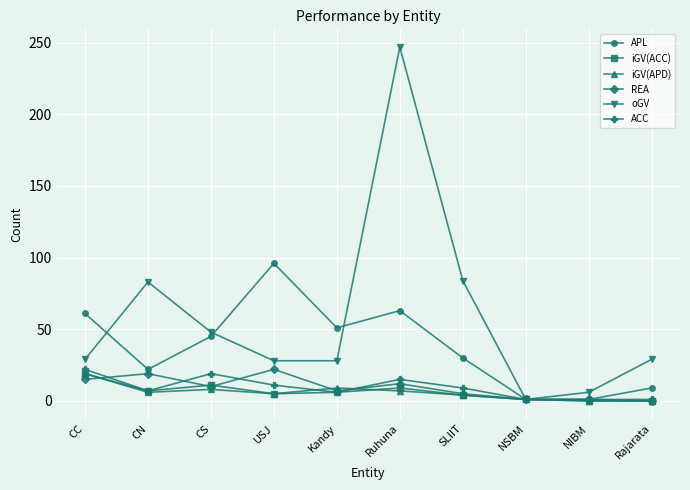

At which label does oGV reach its minimum?

NSBM